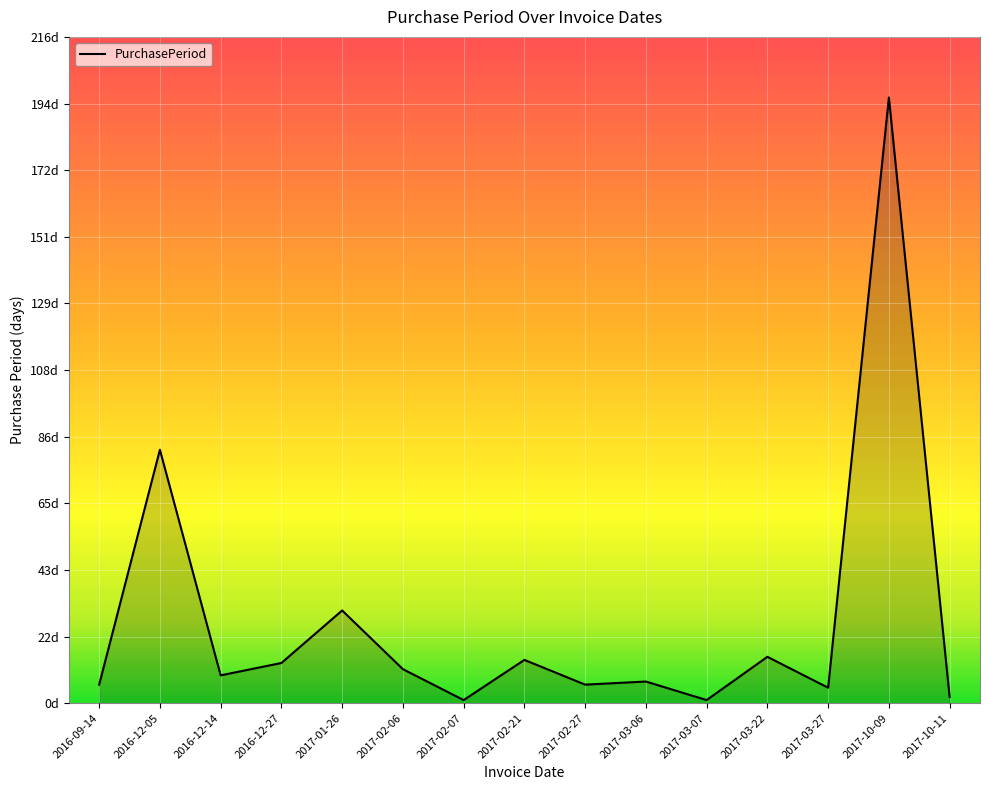

At which category does the data reach its first local peak?

2016-12-05